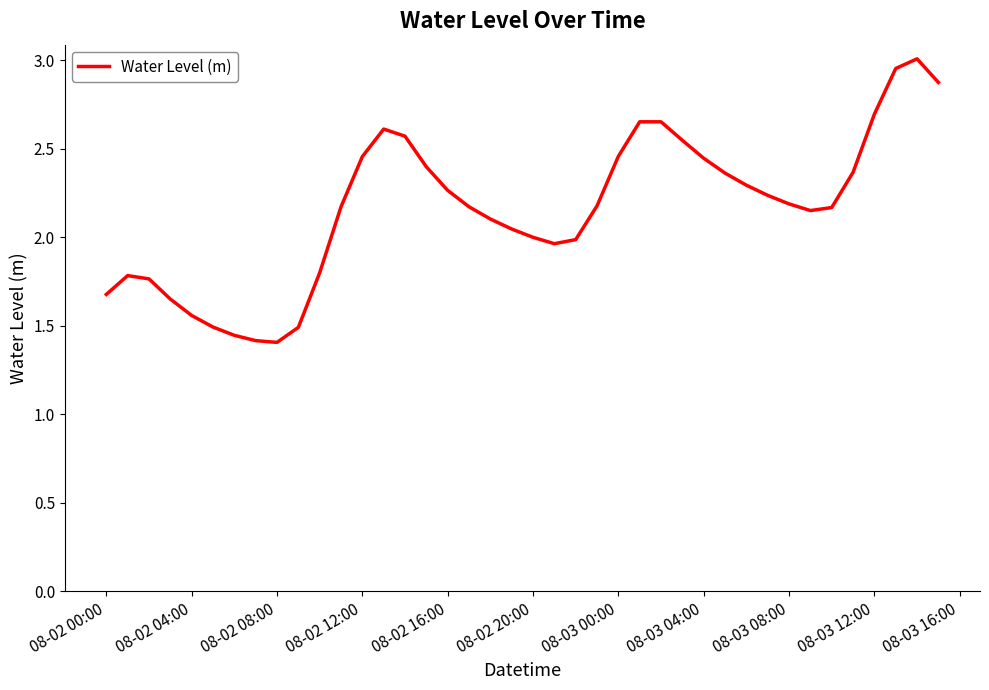

What is the change in value from 08-02 00:00 to 08-03 00:00?

+0.8